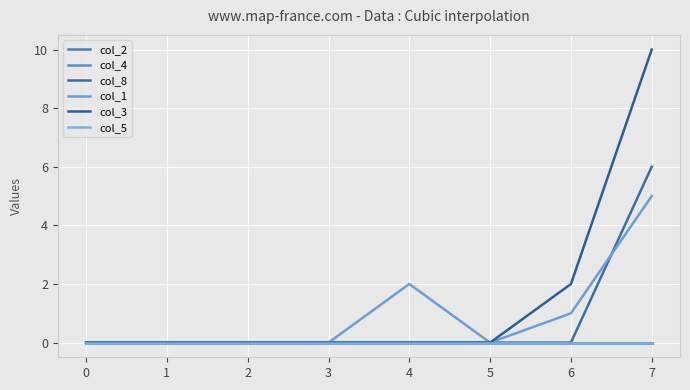

Rank the series at 1 from lowest to highest value.

col_2, col_4, col_8, col_1, col_3, col_5